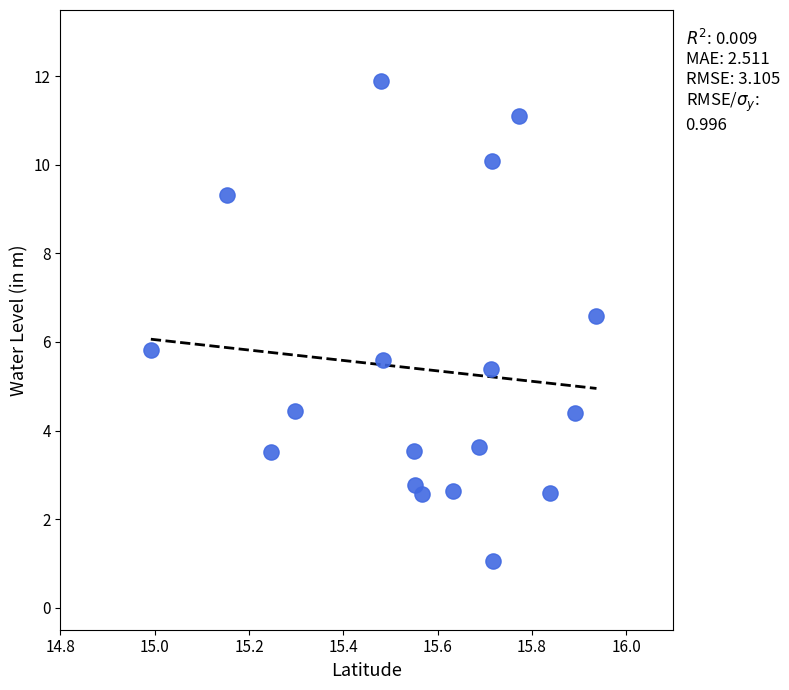

What Y value in the scatter plot is closest to 6?

5.8